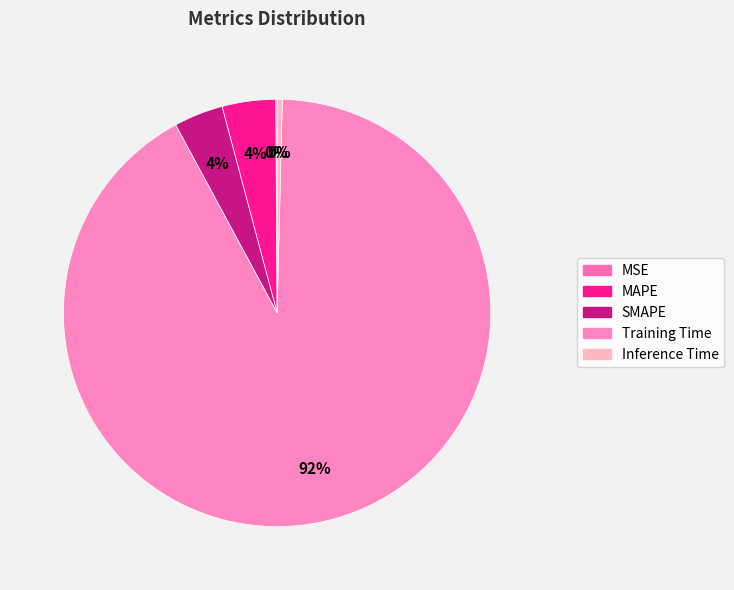

Which slice is the smallest?

MSE